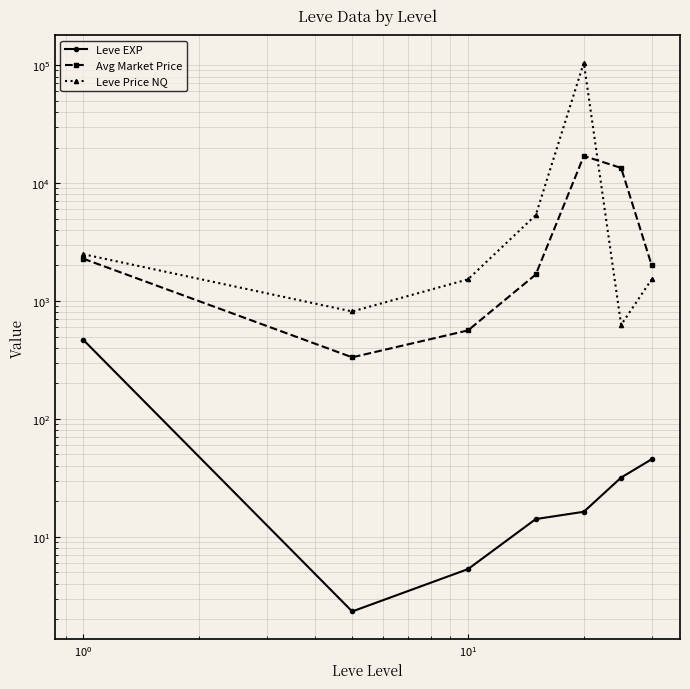

What is the difference between the maximum and minimum values in the Leve EXP series?

466.2